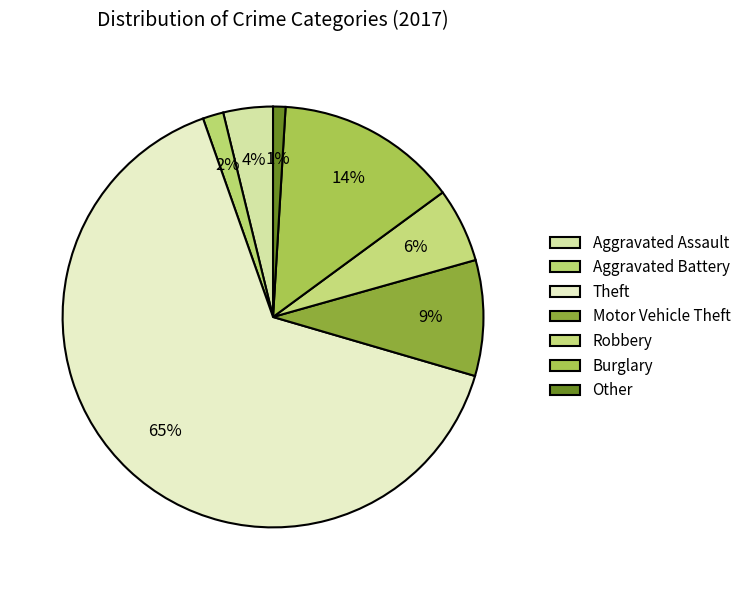

To the nearest percent, what is the difference between the Aggravated Assault and Robbery slice percentages?

2%